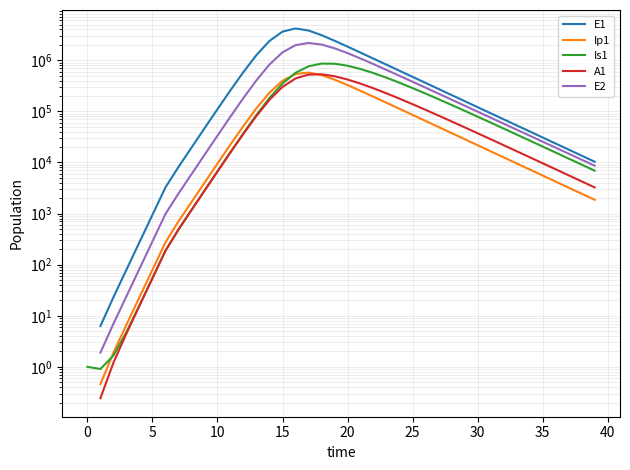

At which label does Ip1 first exceed 417966?

16